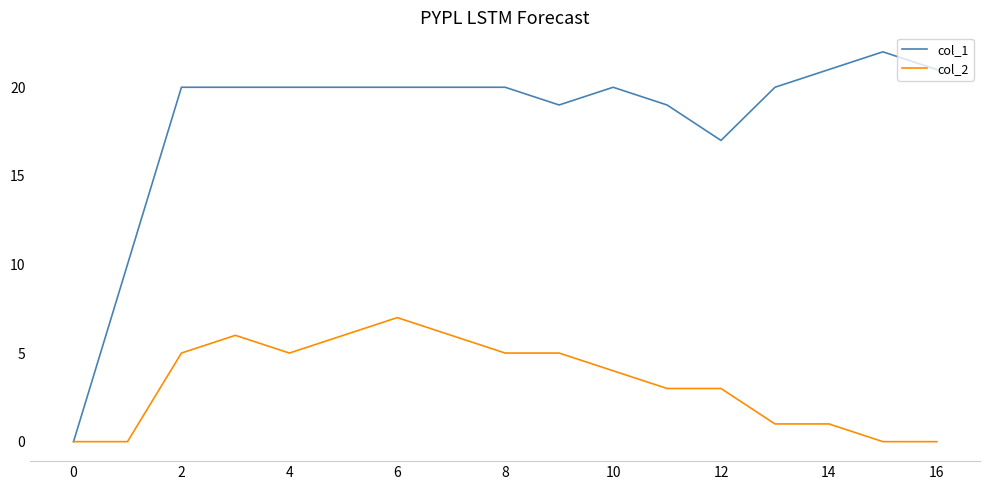

What is the maximum value shown in the chart?

22